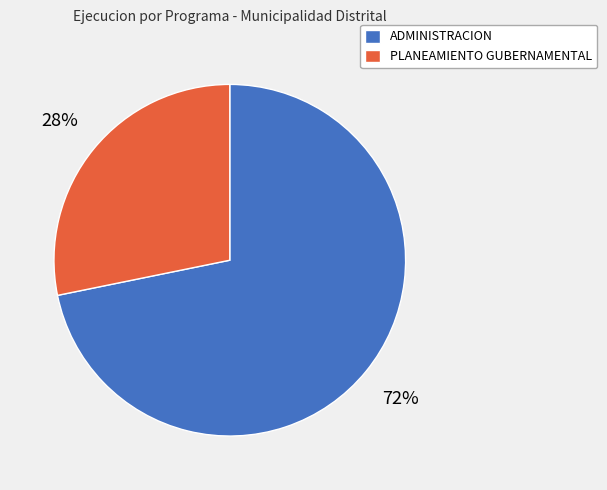

Is it true that ADMINISTRACION is 60% of the pie?

False